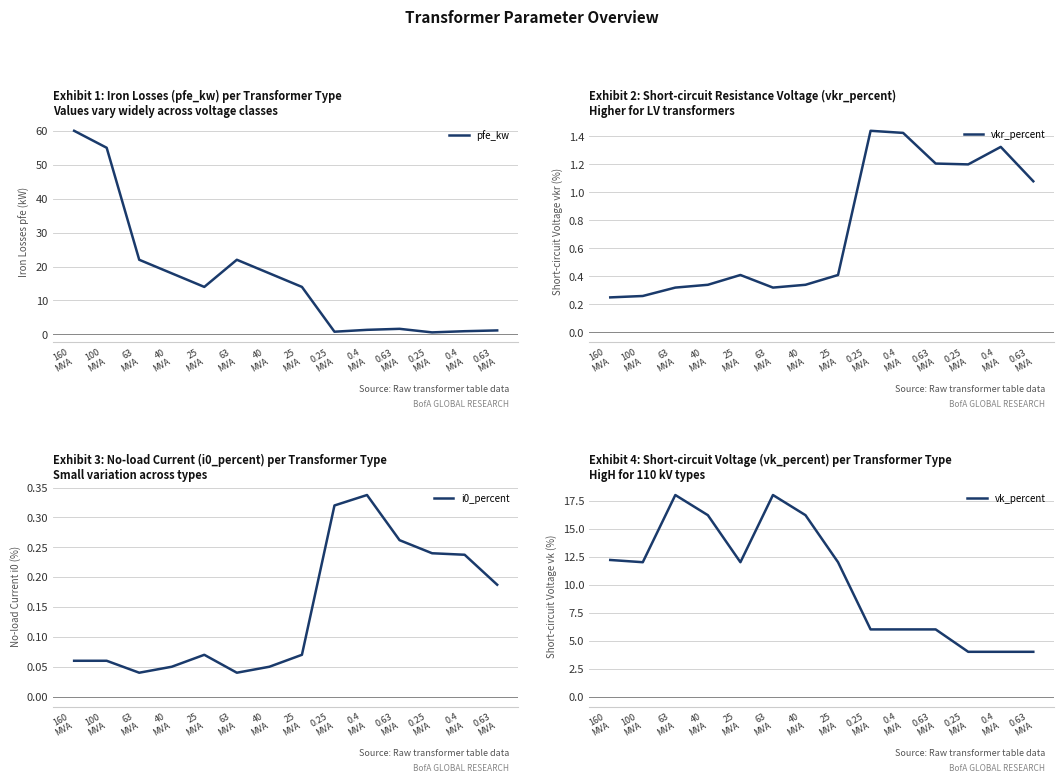

In i0_percent, how many points are higher than both neighbors (excluding endpoints)?

2